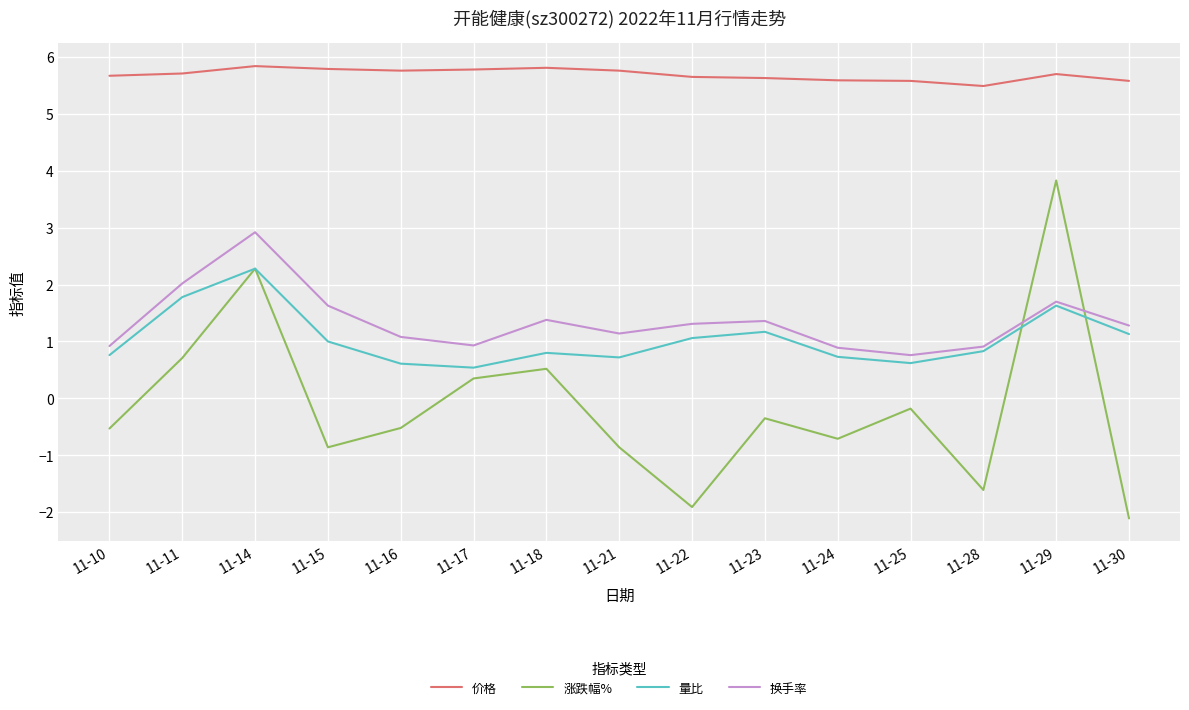

At which label does 涨跌幅% first exceed 0?

11-11